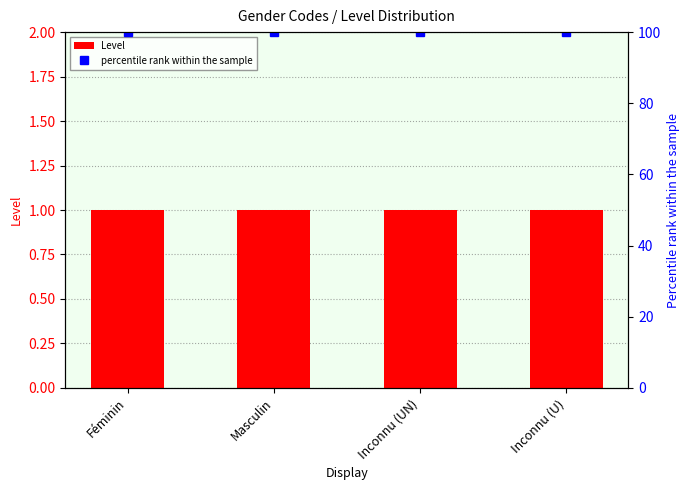

Does the chart contain any negative values?

No